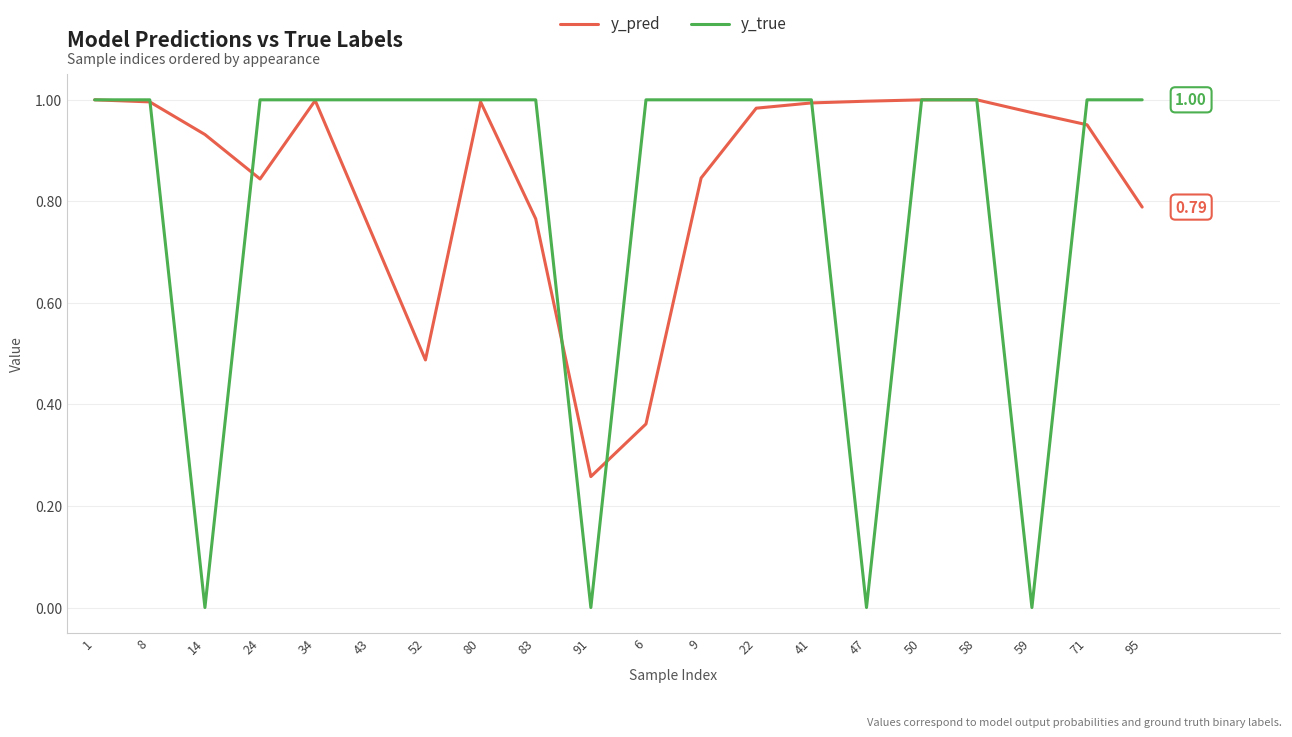

Which series has the widest spread of values?

y_true